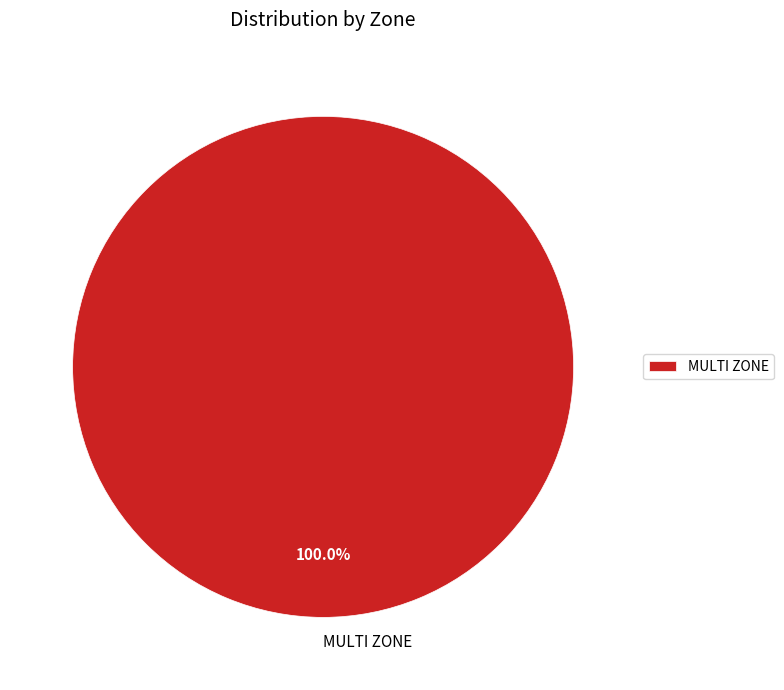

Does any single category account for the majority?

Yes